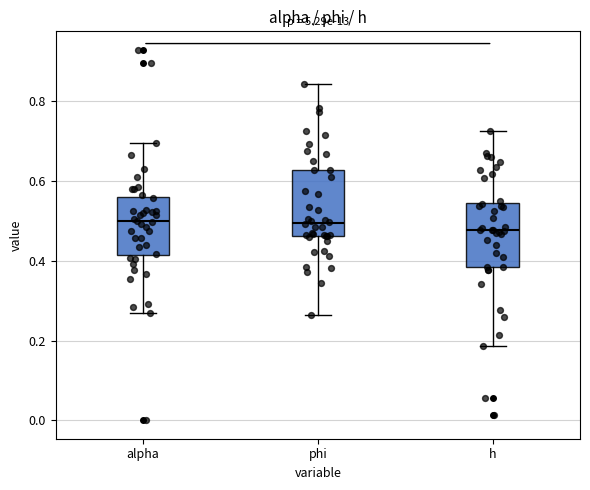

Where is the upper edge of the box for phi on the y-axis? The values are not printed on the chart, so give them approximately, as read against the axis.

0.62